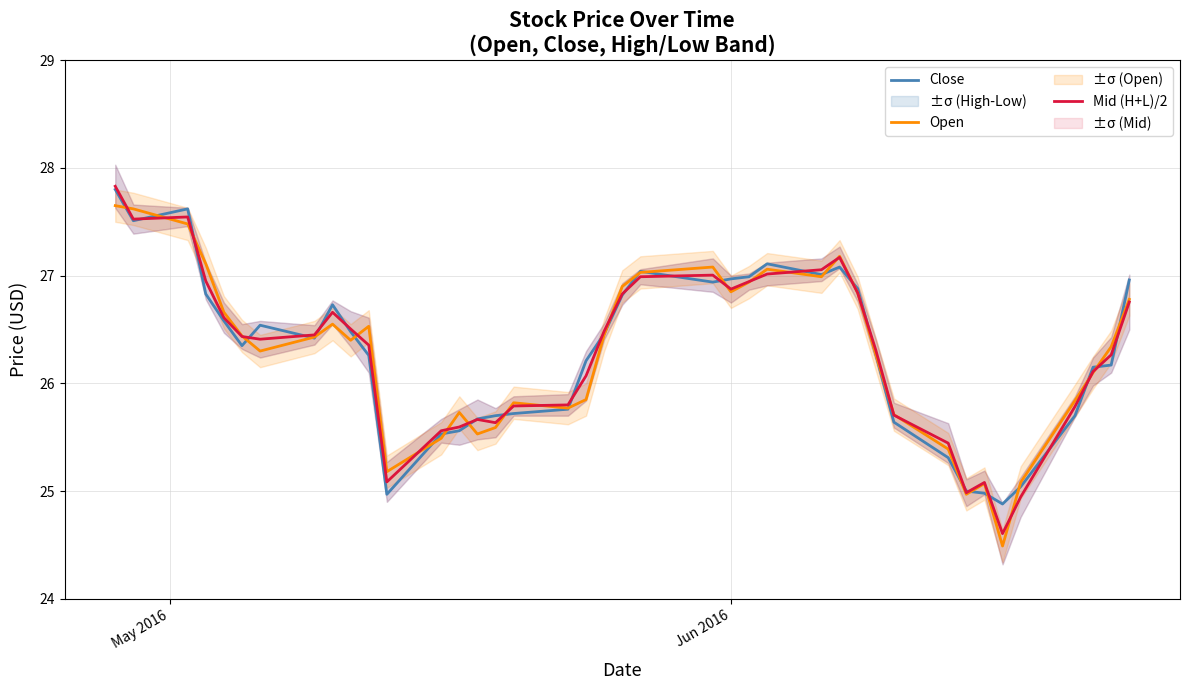

Rank the series by their average value, from lowest to highest.

Open, Close, Mid (H+L)/2